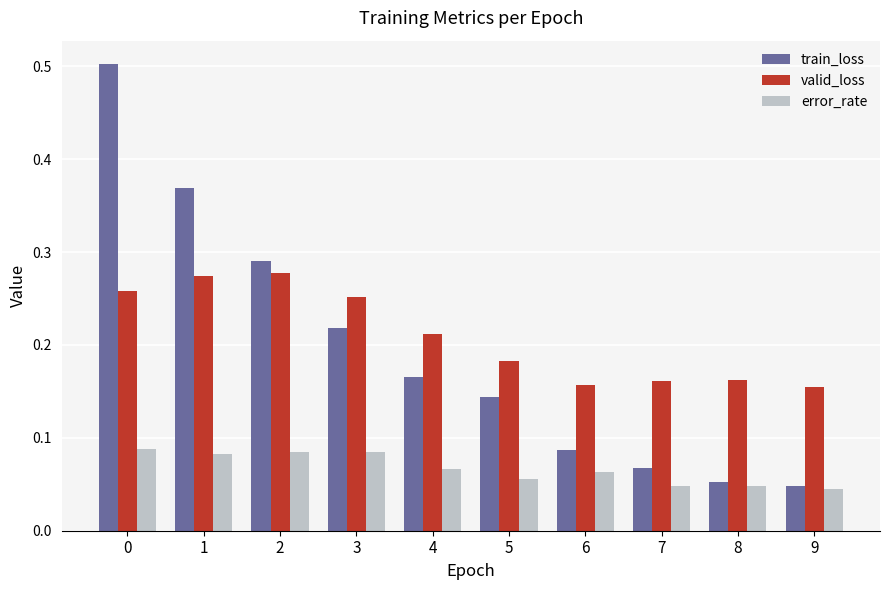

Which series has the largest range (max minus min)?

train_loss